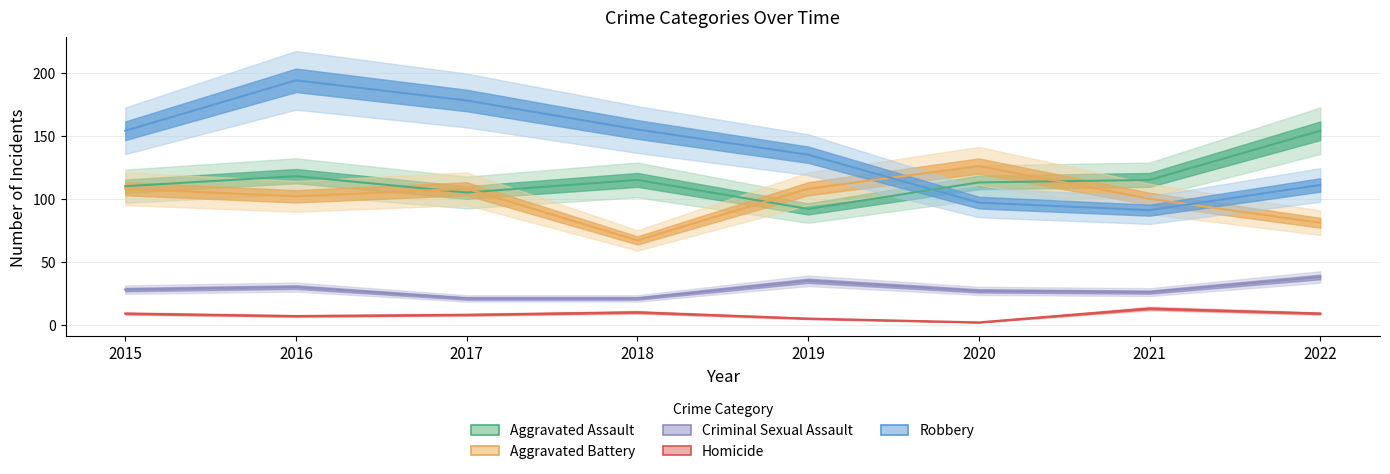

Which has a higher value, 2018 or 2019?

2018